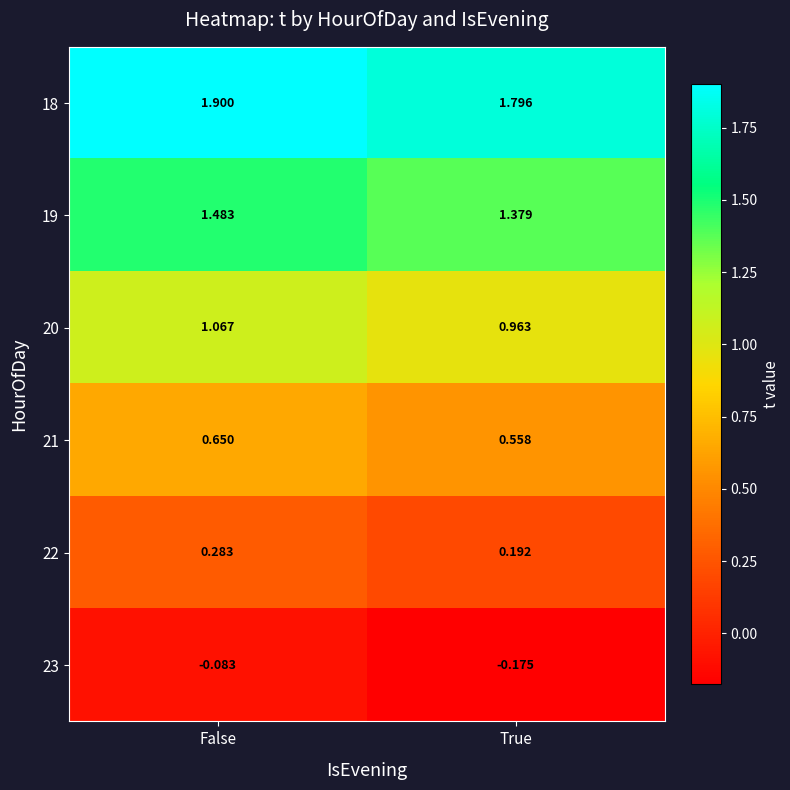

At which label does 20 reach its peak?

False